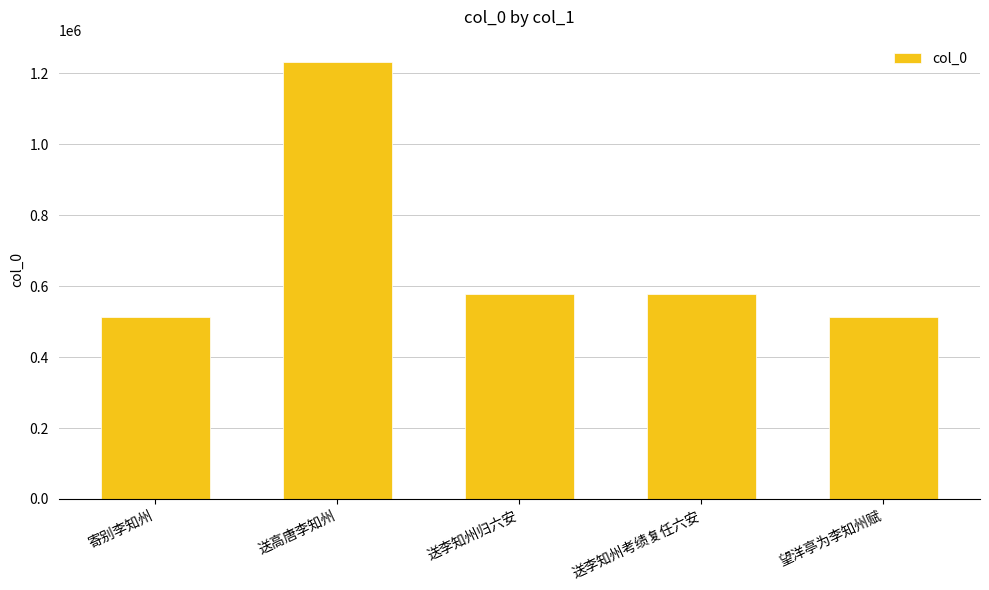

What is the label of the 4th bar from the left?

送李知州考绩复任六安